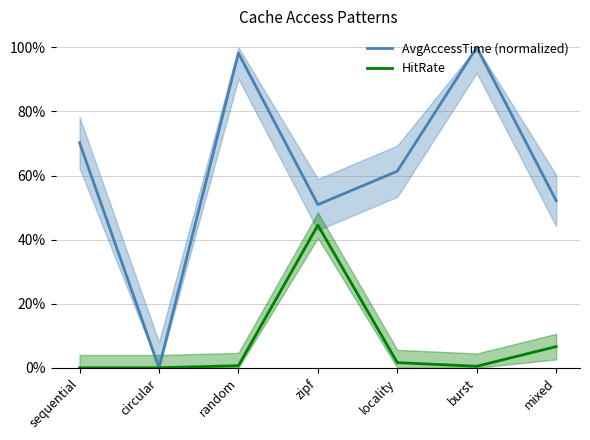

What is the label of the 7th point from the left?

mixed